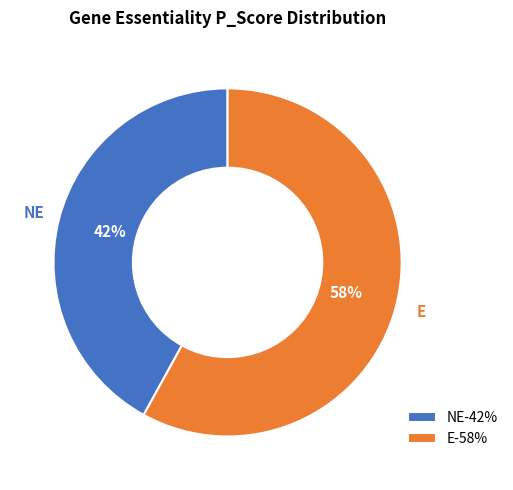

Is there any slice that represents more than half of the pie?

Yes